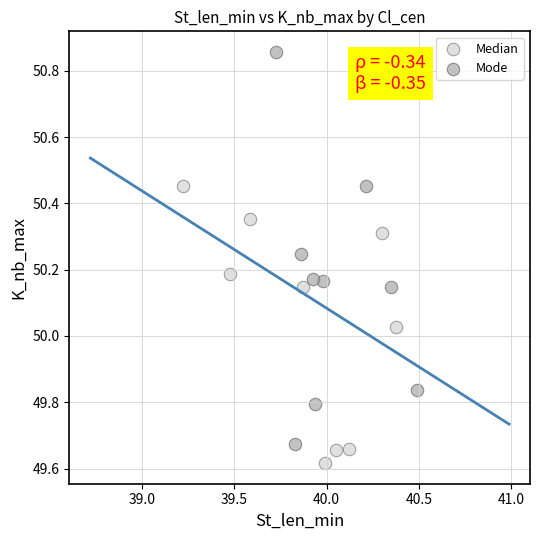

Which series contains the highest Y value?

Mode